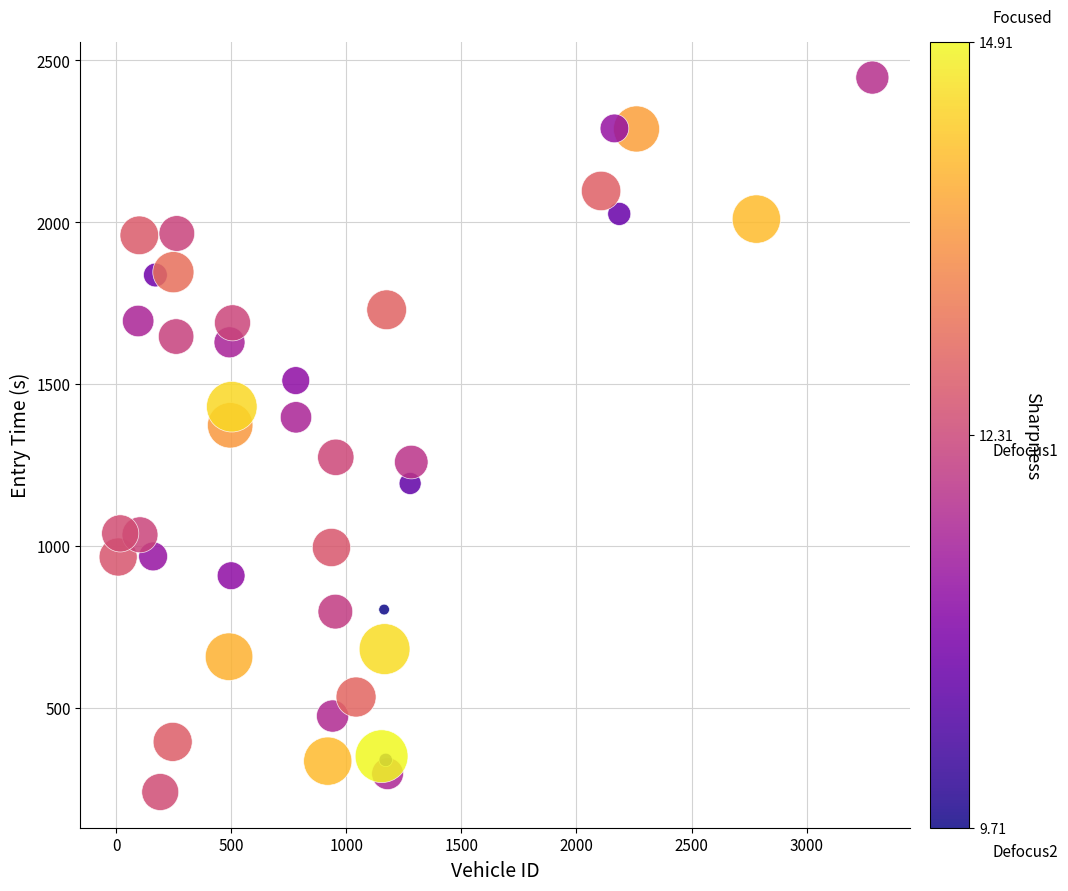

What Y value in the scatter plot is closest to 1342?

1372.2